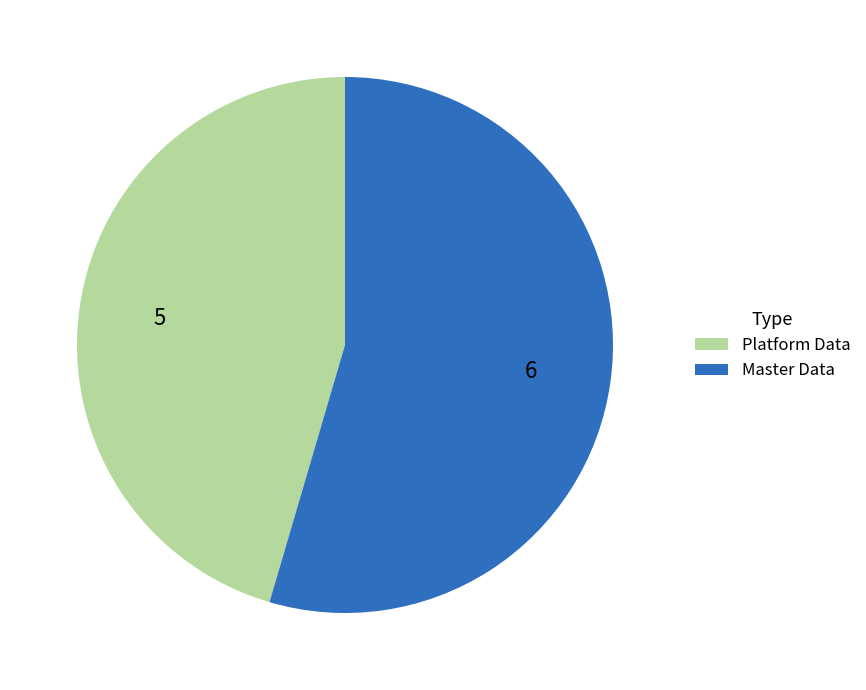

Is there any slice that represents more than half of the pie?

Yes